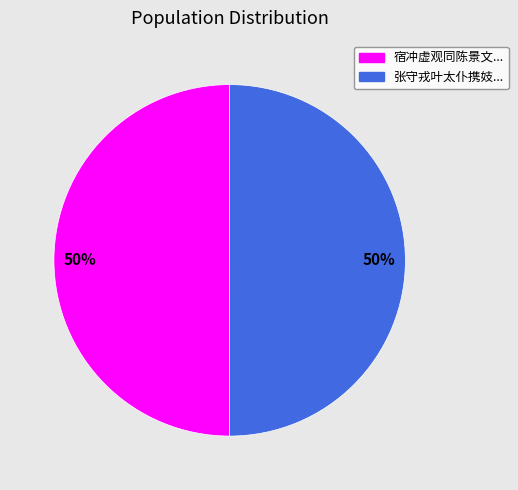

To the nearest percent, what is the average slice percentage?

50%